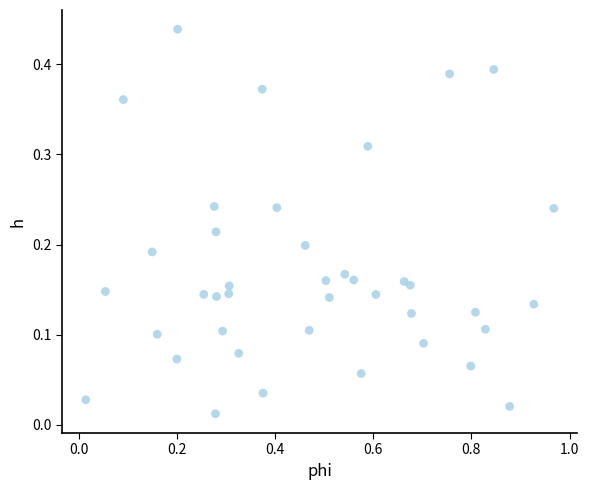

What is the range of X values (max minus min)?

1.0